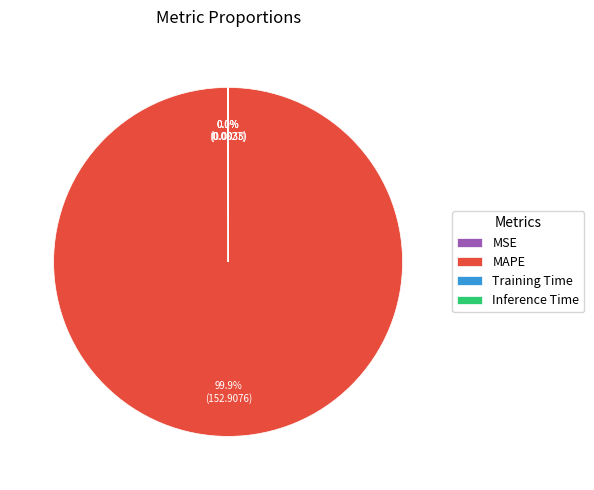

Which slice is the largest?

MAPE